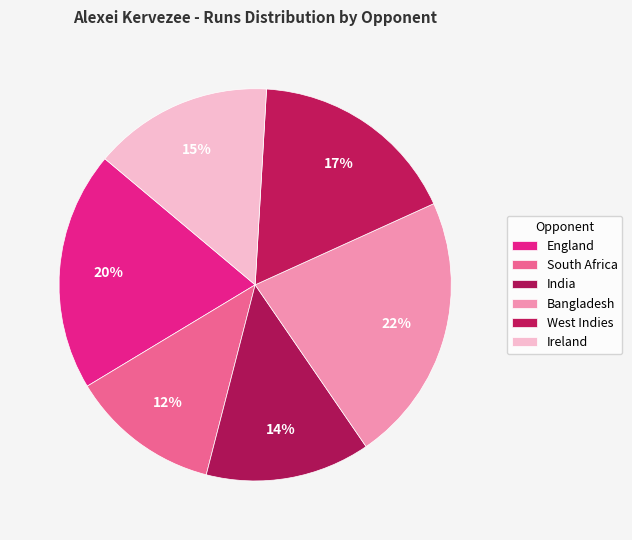

How many slices are in this pie chart?

6